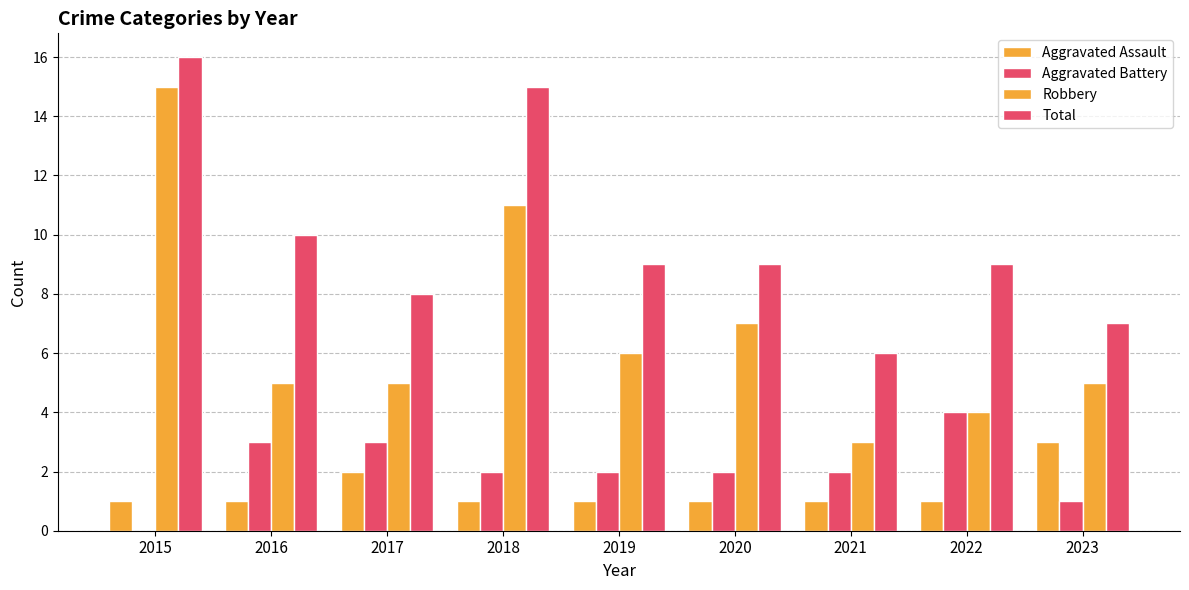

At which label does Aggravated Battery first exceed 2?

2016